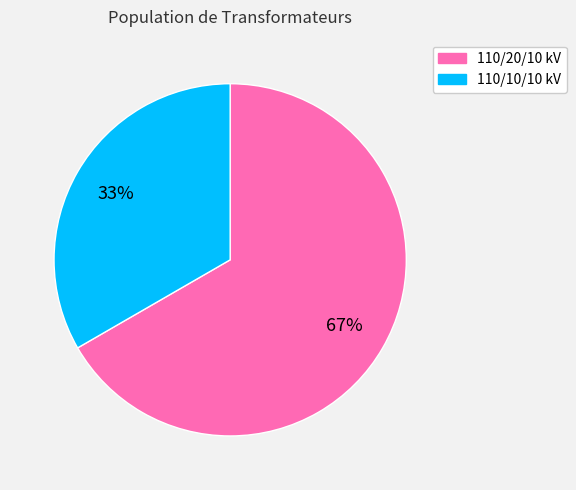

What is the ratio of the value at 110/10/10 kV to the value at 110/20/10 kV?

0.5